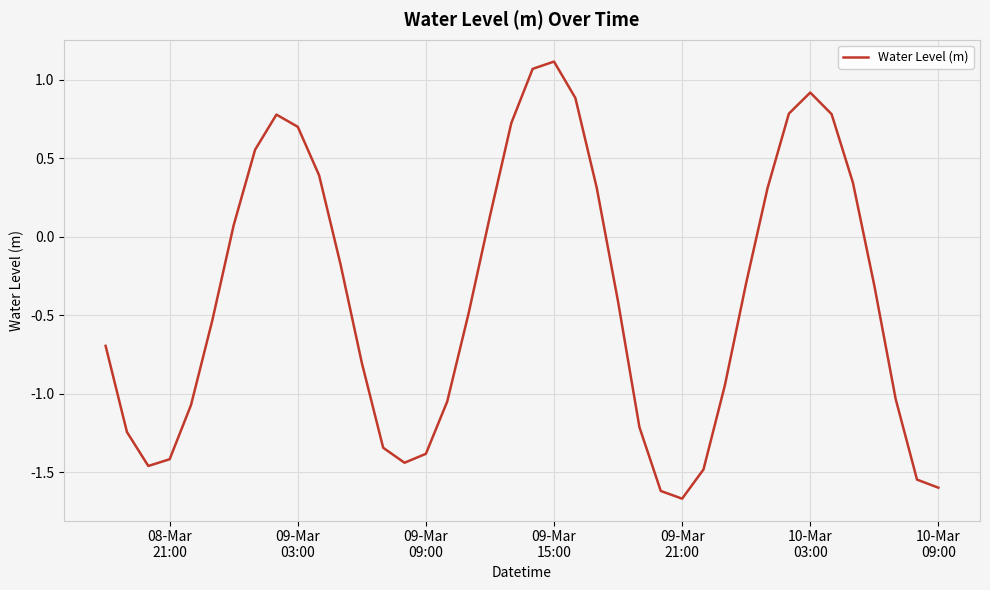

What is the difference between the maximum and minimum values?

2.8